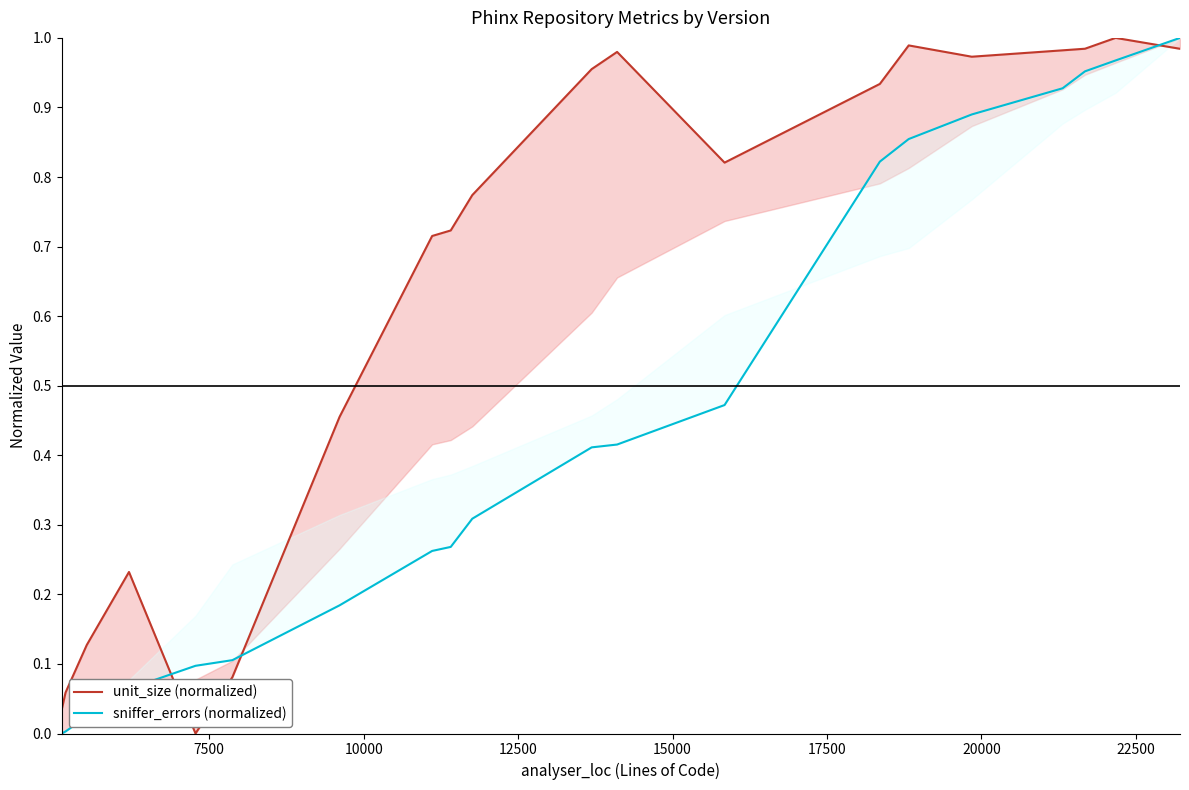

Reading left to right, extract all data points from this chart.

unit_size (normalized): 0.0	0.1	0.1	0.2	0.0	0.1	0.5	0.7	0.7	0.8	1.0	1.0	0.8	0.9	1.0	1.0	1.0	1.0	1.0	1.0
sniffer_errors (normalized): 0.0	0.0	0.0	0.1	0.1	0.1	0.2	0.3	0.3	0.3	0.4	0.4	0.5	0.8	0.9	0.9	0.9	1.0	1.0	1.0